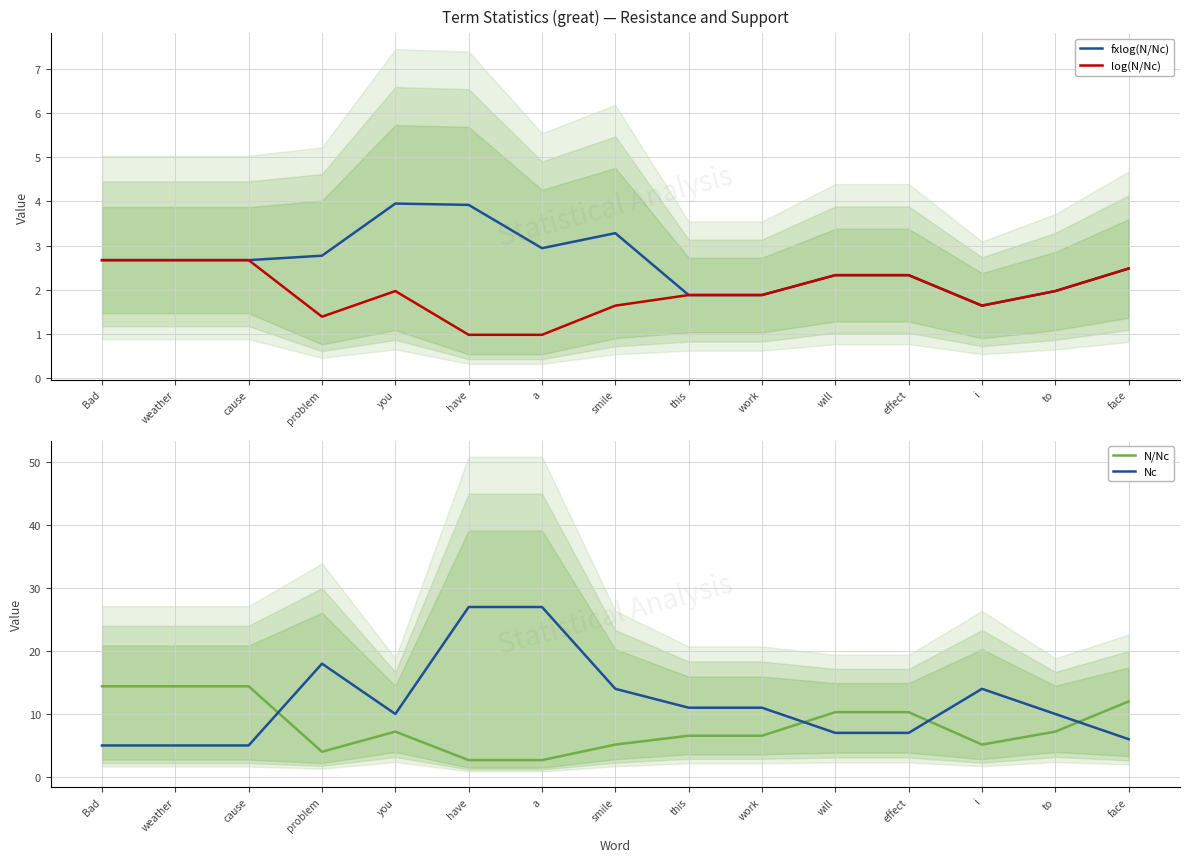

Which category has the lowest value in the fxlog(N/Nc) series?

i